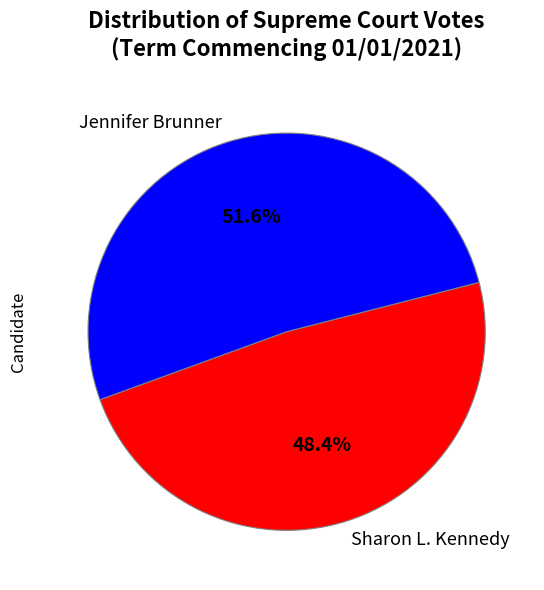

Which has a higher value, Sharon L. Kennedy or Jennifer Brunner?

Jennifer Brunner